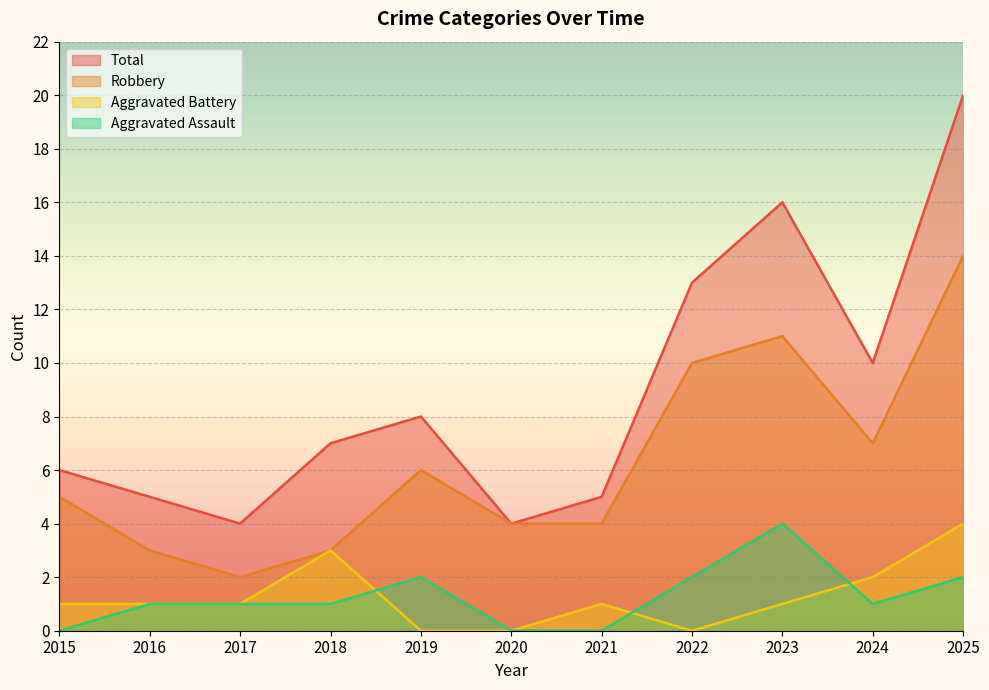

At 2022, list the series in order from smallest to largest.

Aggravated Battery, Aggravated Assault, Robbery, Total